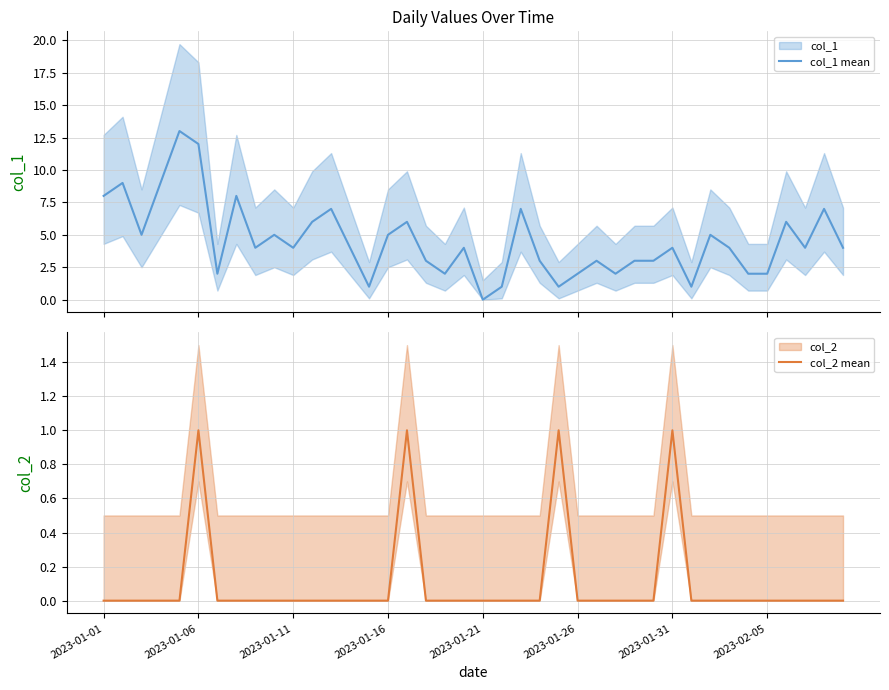

What is the sum of the col_2 mean values at 24 and 31?

1